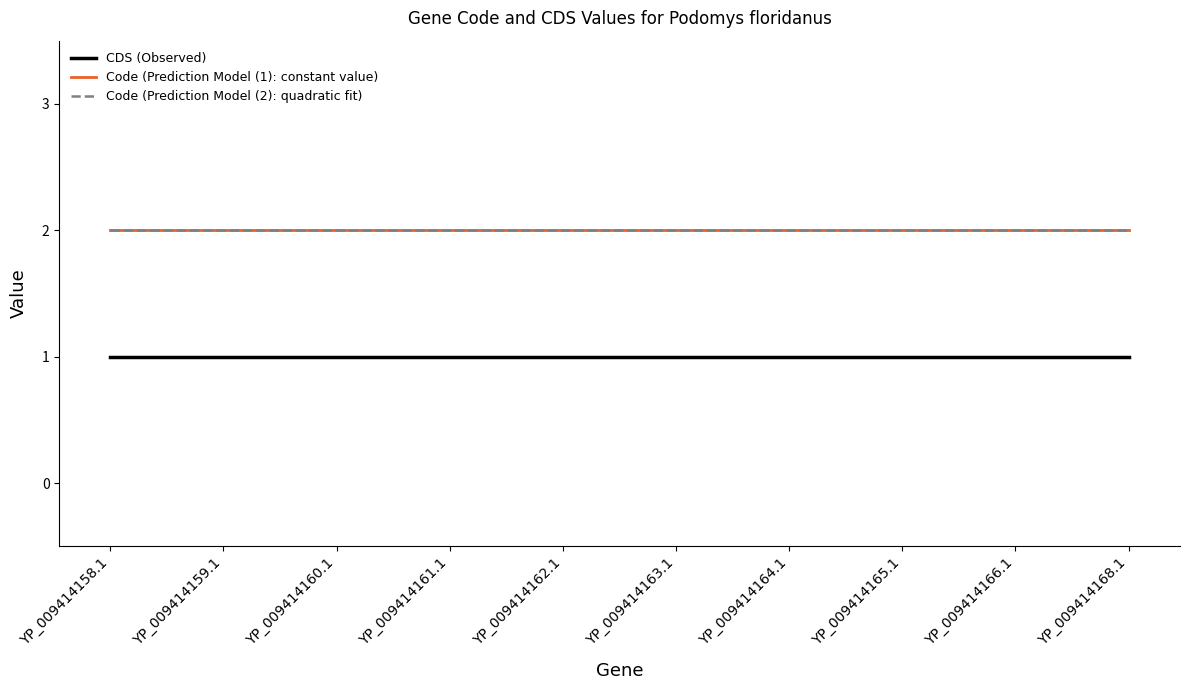

Does the chart display data point markers on the line(s)?

No